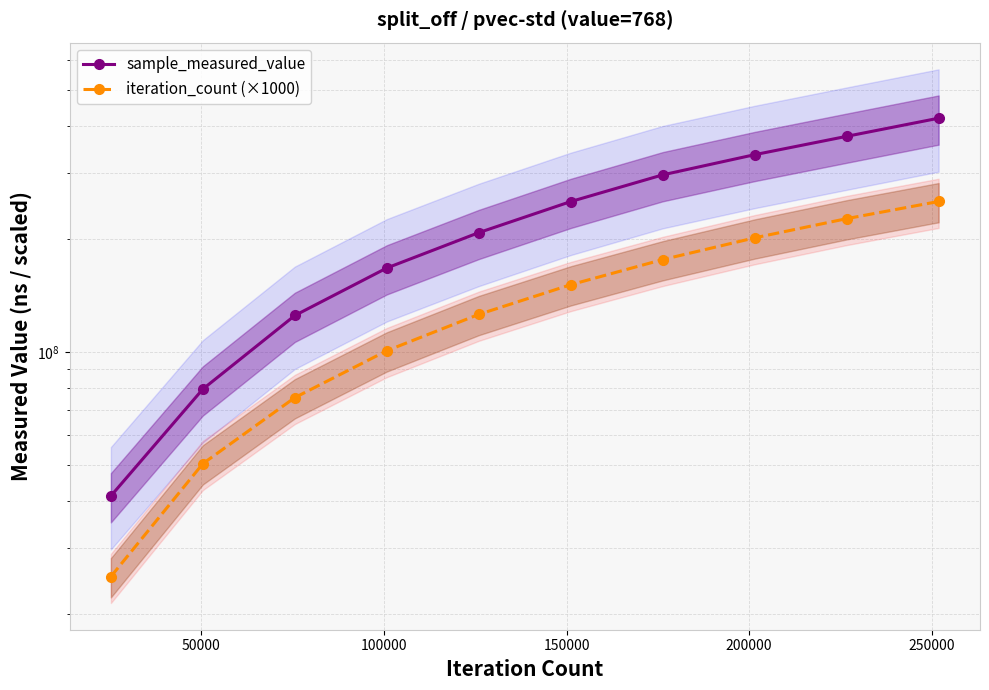

List the series in order of their overall mean, lowest first.

iteration_count (×1000), sample_measured_value